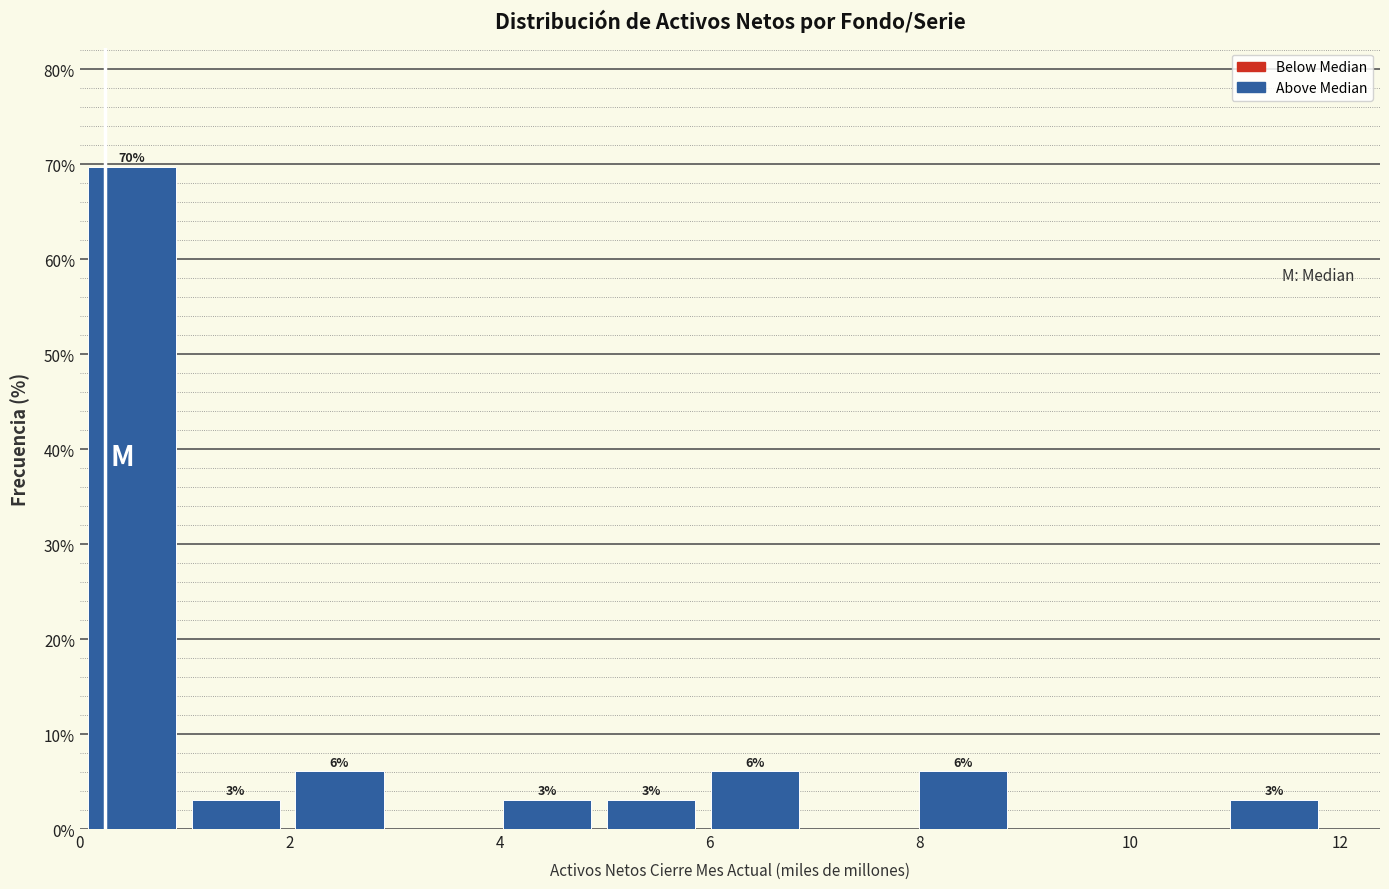

Over which range of the x-axis is the bar tallest?

0.0 to 1.0